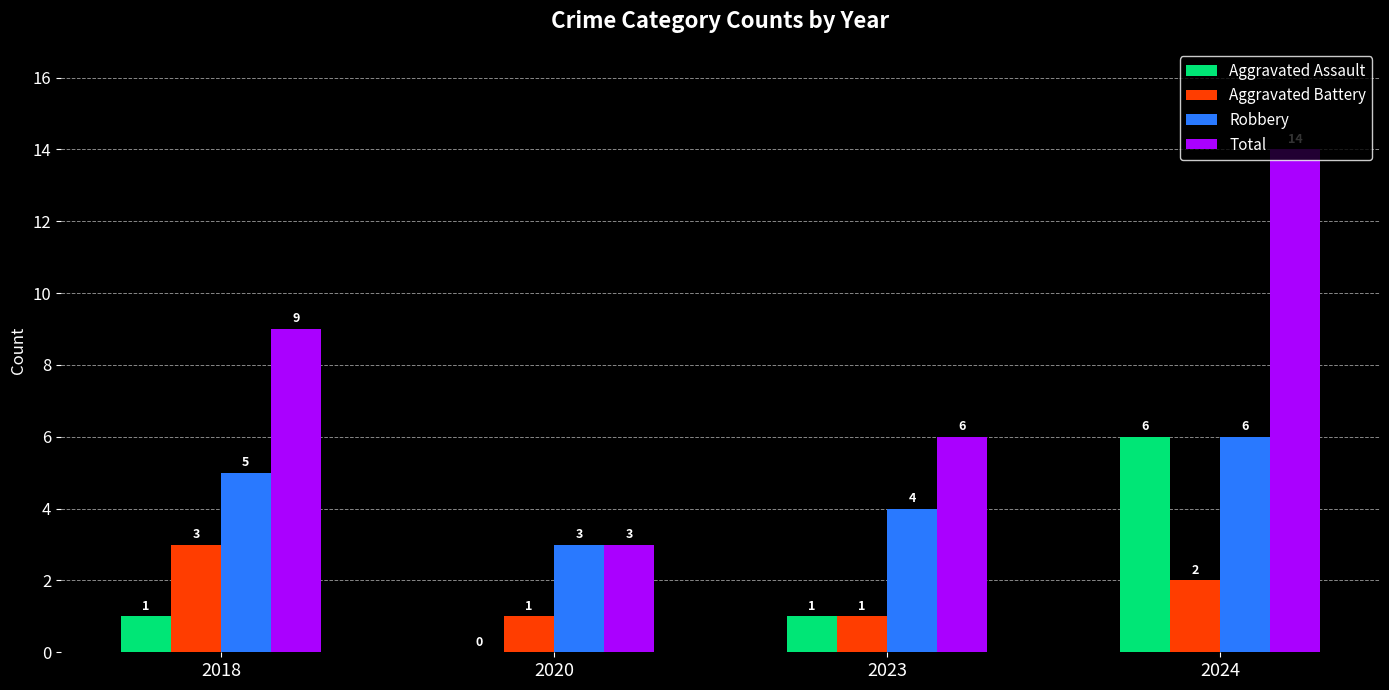

How many Aggravated Battery values are between 1 and 3?

4